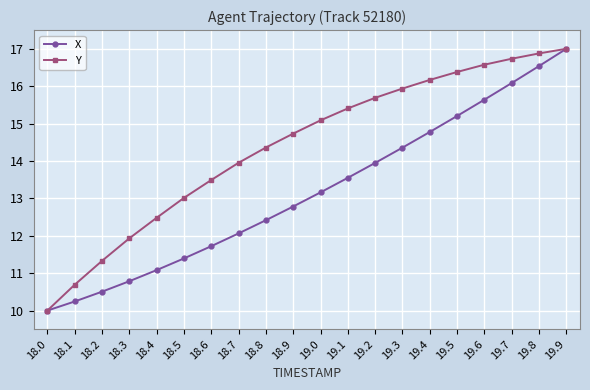

Between 18.1 and 18.4, which series saw the biggest shift?

Y